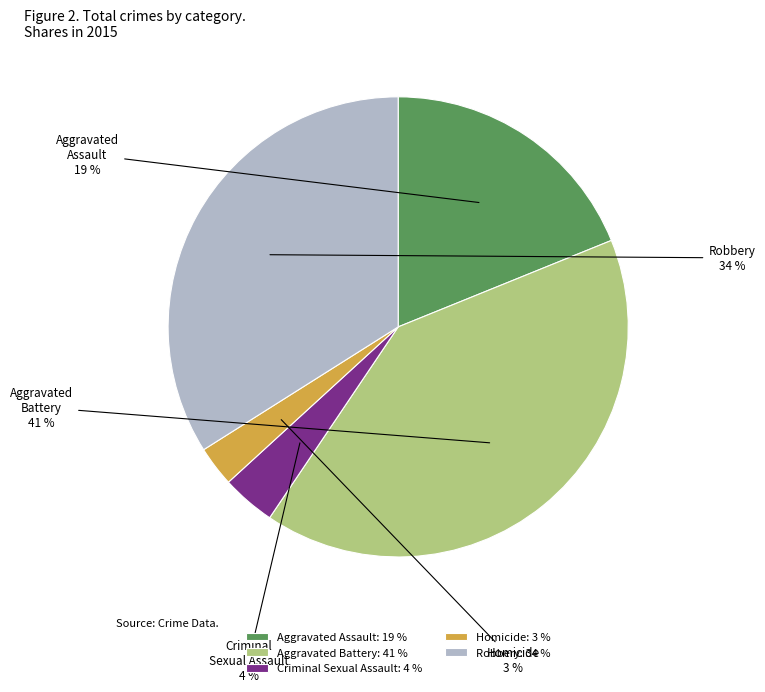

Which slice is the smallest?

Homicide